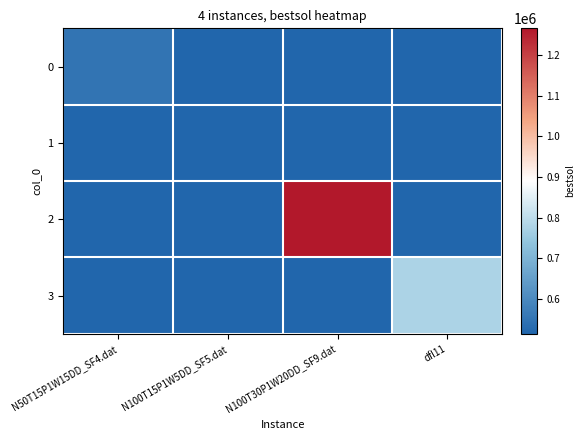

Reading right to left, list all the values displayed in this chart.

0: dfl11=0.0	N100T30P1W20DD_SF9.dat=0.0	N100T15P1W5DD_SF5.dat=0.0	N50T15P1W15DD_SF4.dat=552112.8
1: dfl11=0.0	N100T30P1W20DD_SF9.dat=0.0	N100T15P1W5DD_SF5.dat=514890.5	N50T15P1W15DD_SF4.dat=0.0
2: dfl11=0.0	N100T30P1W20DD_SF9.dat=1265112.3	N100T15P1W5DD_SF5.dat=0.0	N50T15P1W15DD_SF4.dat=0.0
3: dfl11=777371.8	N100T30P1W20DD_SF9.dat=0.0	N100T15P1W5DD_SF5.dat=0.0	N50T15P1W15DD_SF4.dat=0.0